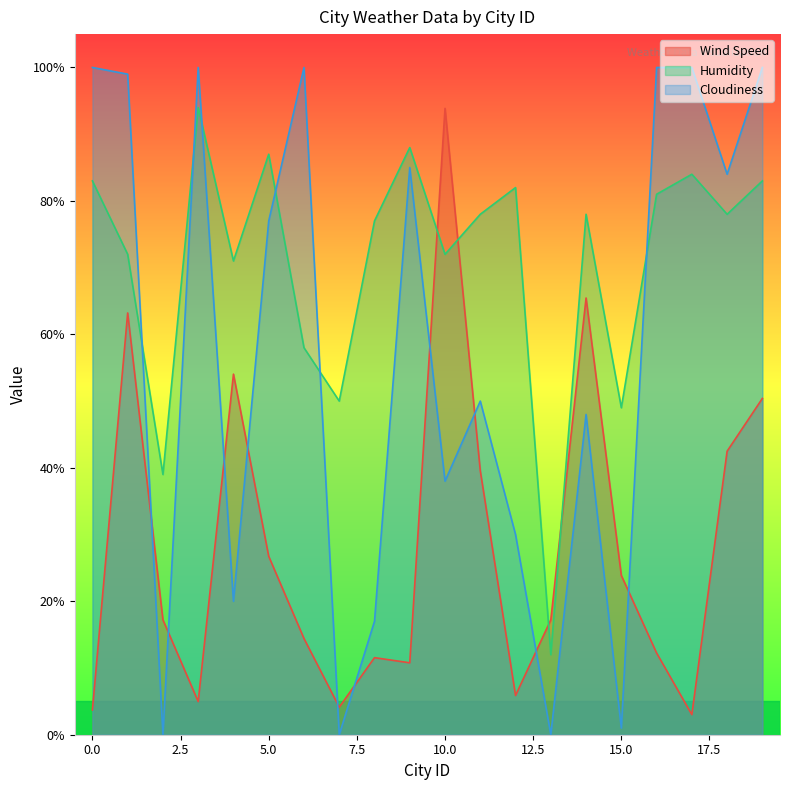

Is it true that Humidity equals 18.6 at 2?

False